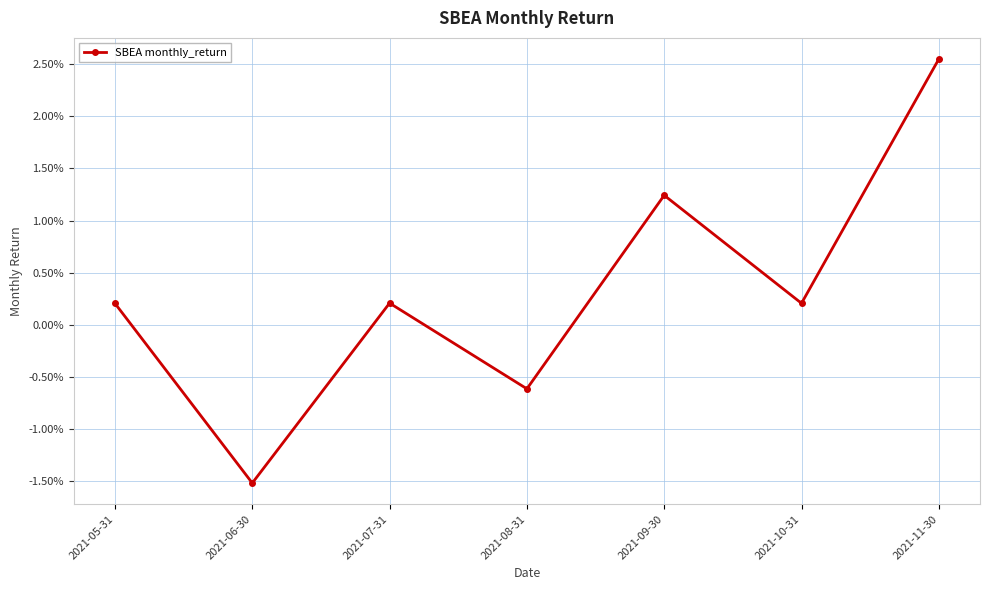

Rank the categories by value from highest to lowest.

2021-11-30, 2021-09-30, 2021-07-31, 2021-10-31, 2021-05-31, 2021-08-31, 2021-06-30